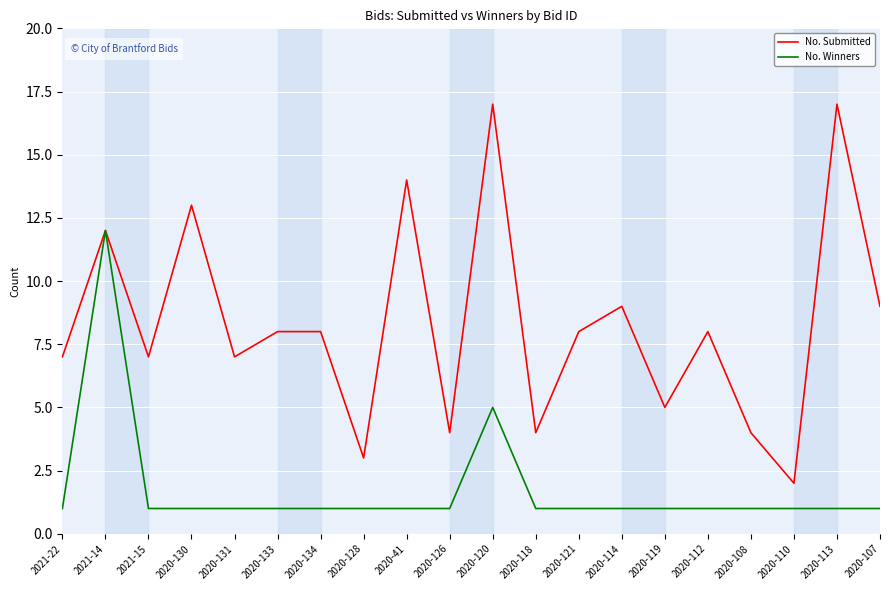

At which label does No. Winners reach its peak?

2021-14